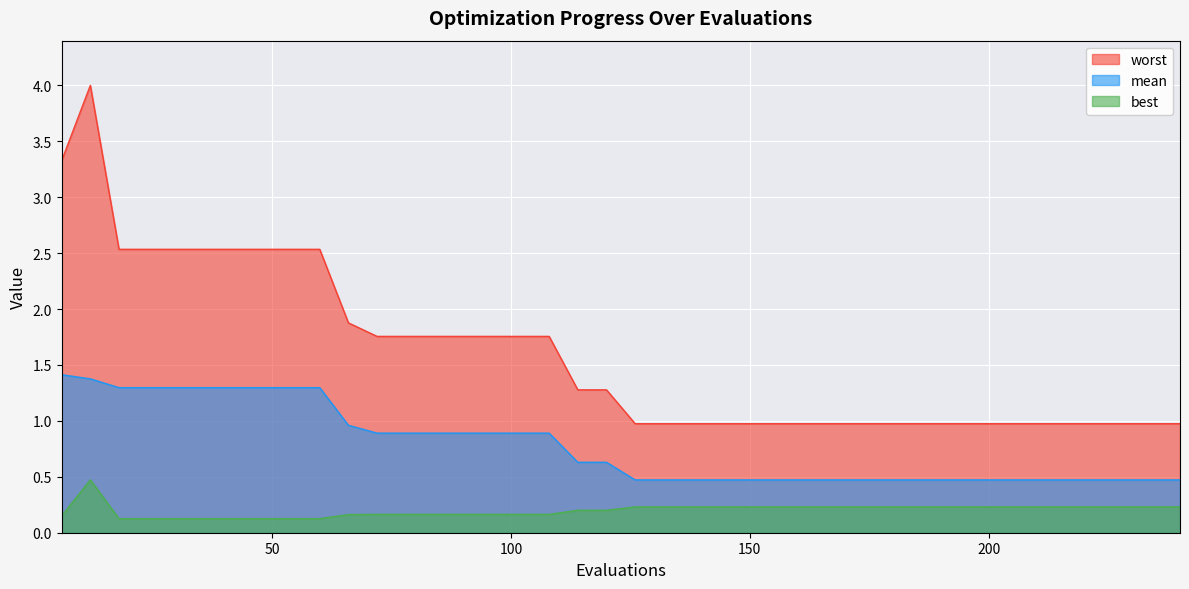

Reading left to right, list all the values displayed in this chart.

mean: 6=1.4	12=1.4	18=1.3	24=1.3	30=1.3	36=1.3	42=1.3	48=1.3	54=1.3	60=1.3	66=1.0	72=0.9	78=0.9	84=0.9	90=0.9	96=0.9	102=0.9	108=0.9	114=0.6	120=0.6	126=0.5	132=0.5	138=0.5	144=0.5	150=0.5	156=0.5	162=0.5	168=0.5	174=0.5	180=0.5	186=0.5	192=0.5	198=0.5	204=0.5	210=0.5	216=0.5	222=0.5	228=0.5	234=0.5	240=0.5
best: 6=0.1	12=0.5	18=0.1	24=0.1	30=0.1	36=0.1	42=0.1	48=0.1	54=0.1	60=0.1	66=0.2	72=0.2	78=0.2	84=0.2	90=0.2	96=0.2	102=0.2	108=0.2	114=0.2	120=0.2	126=0.2	132=0.2	138=0.2	144=0.2	150=0.2	156=0.2	162=0.2	168=0.2	174=0.2	180=0.2	186=0.2	192=0.2	198=0.2	204=0.2	210=0.2	216=0.2	222=0.2	228=0.2	234=0.2	240=0.2
worst: 6=3.3	12=4.0	18=2.5	24=2.5	30=2.5	36=2.5	42=2.5	48=2.5	54=2.5	60=2.5	66=1.9	72=1.8	78=1.8	84=1.8	90=1.8	96=1.8	102=1.8	108=1.8	114=1.3	120=1.3	126=1.0	132=1.0	138=1.0	144=1.0	150=1.0	156=1.0	162=1.0	168=1.0	174=1.0	180=1.0	186=1.0	192=1.0	198=1.0	204=1.0	210=1.0	216=1.0	222=1.0	228=1.0	234=1.0	240=1.0